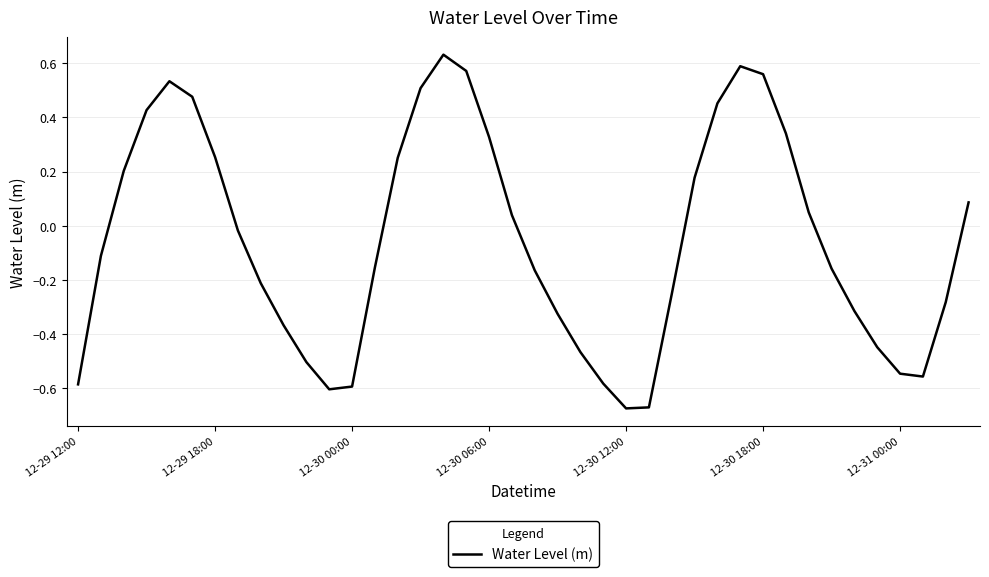

What is the difference between the maximum and minimum values?

1.3